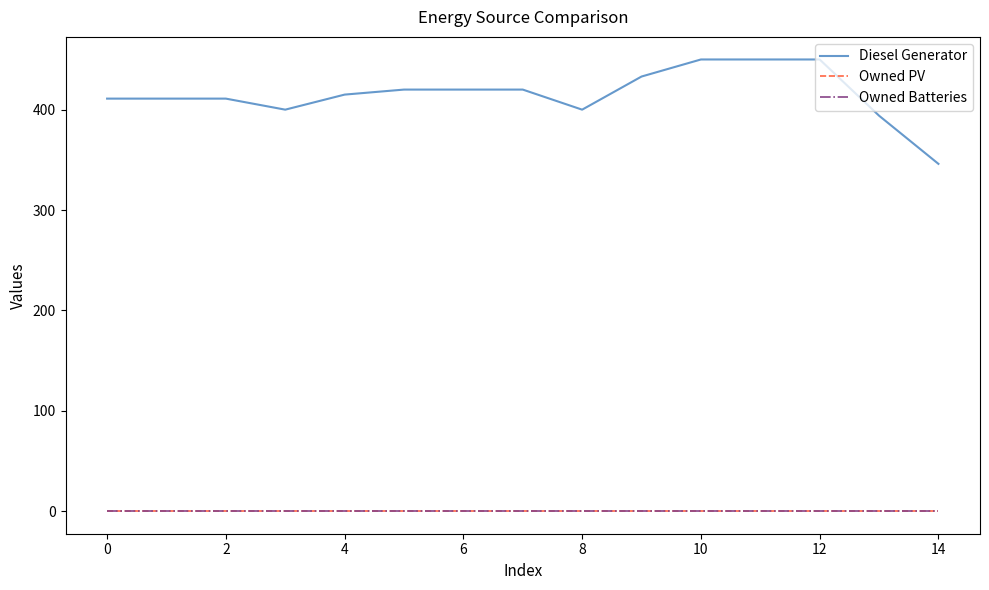

Does the chart display data point markers on the line(s)?

No